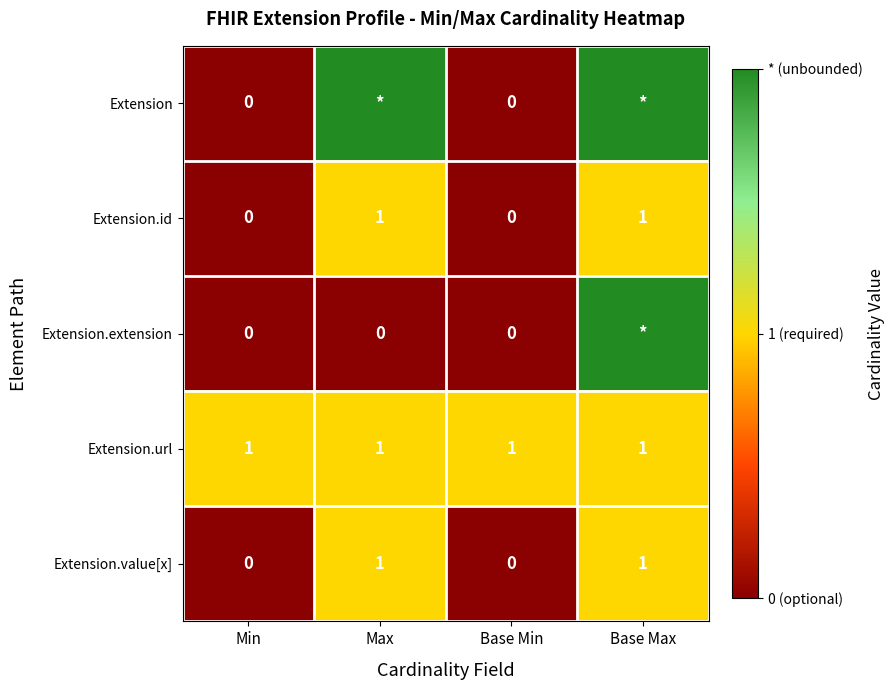

Is it true that Extension.id equals 1 at Base Max?

True